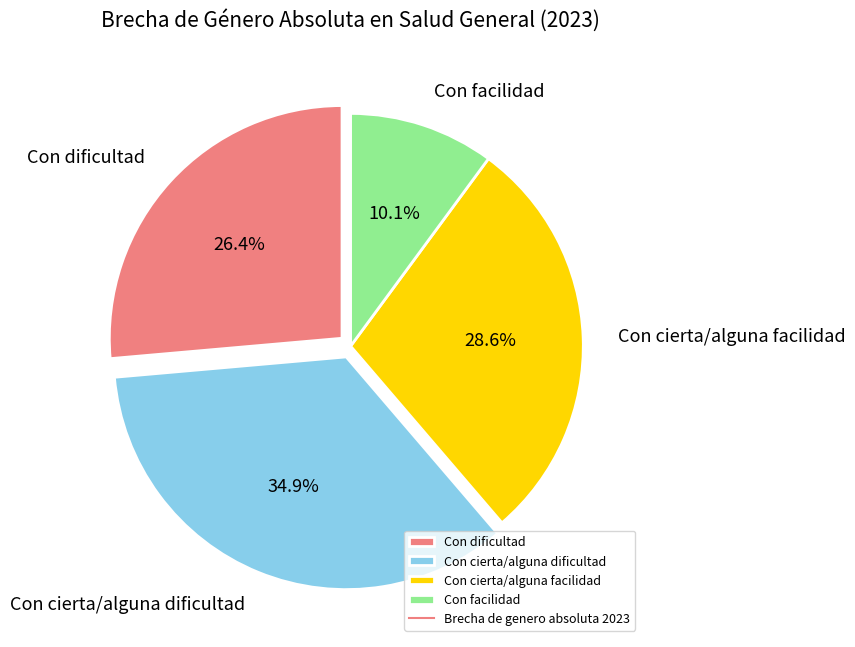

Is Con dificultad the majority of the pie?

No